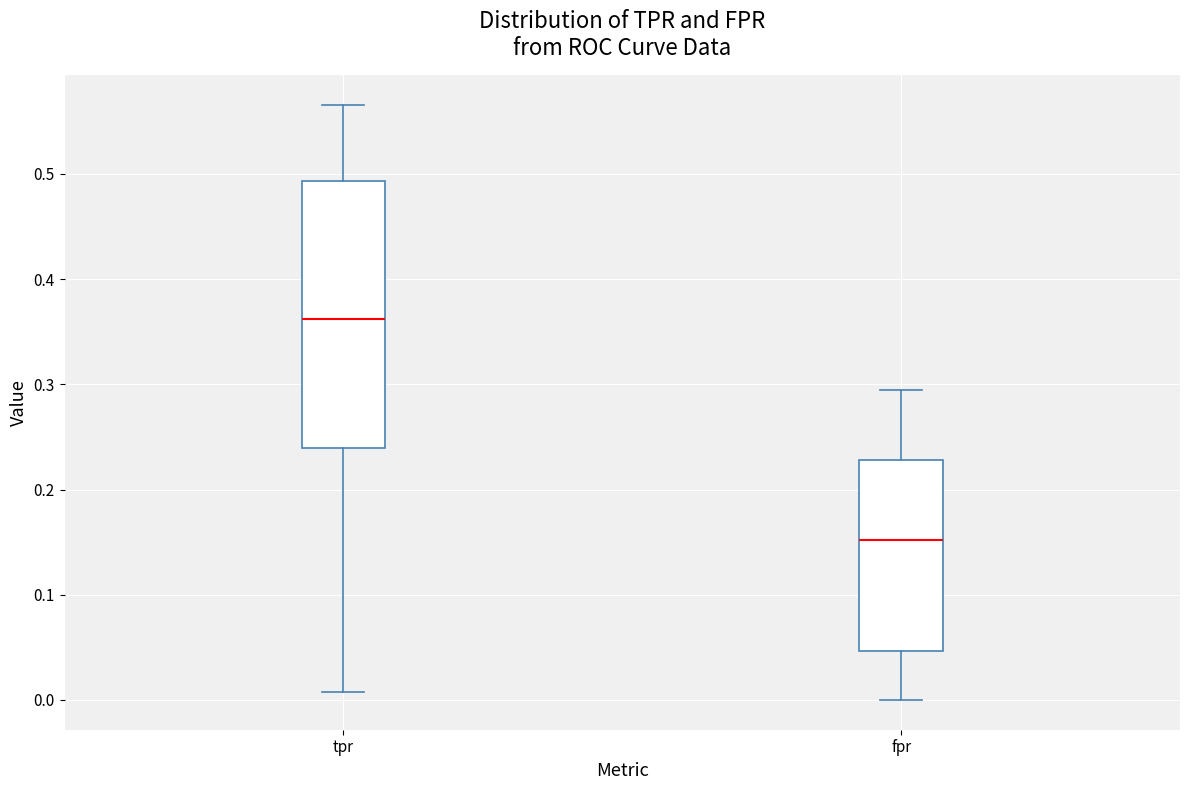

Reading left to right, transcribe this box plot: for each box, give where its median line is, the range the box spans, and where its two whiskers end, as read against the y-axis. The values are not printed on the chart, so give them approximately, as read against the axis.

tpr: median 0.36, box 0.24 to 0.49, whiskers 0.01 to 0.57
fpr: median 0.15, box 0.05 to 0.23, whiskers 0.00 to 0.29